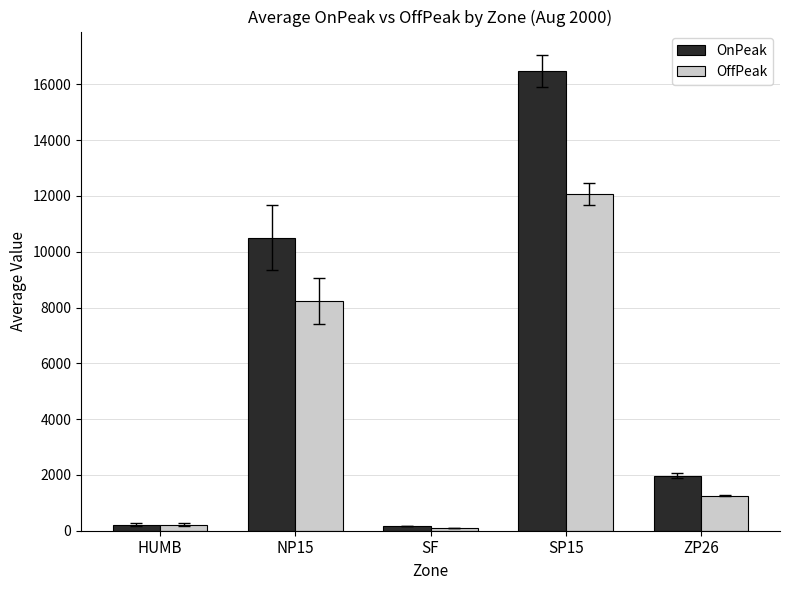

The value of OffPeak at SP15 is 17114.8. True or false?

False